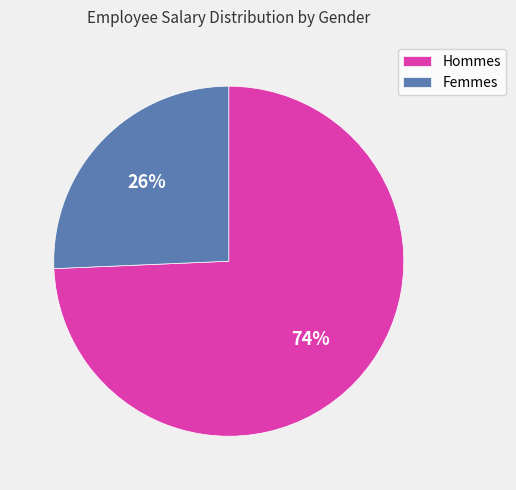

Between Femmes and Hommes, which is larger?

Hommes